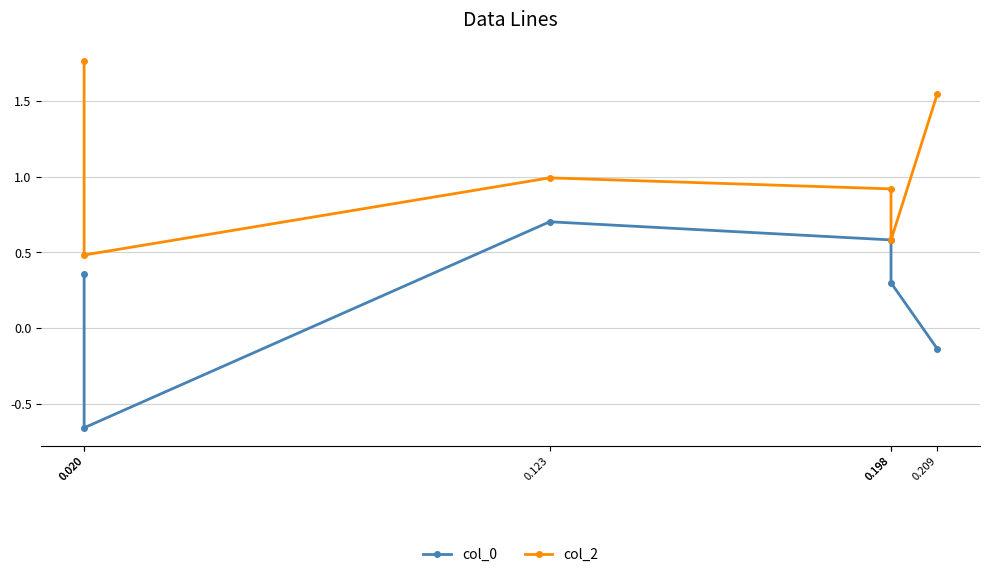

Is it true that col_0 equals 0.7 at 0.123?

True